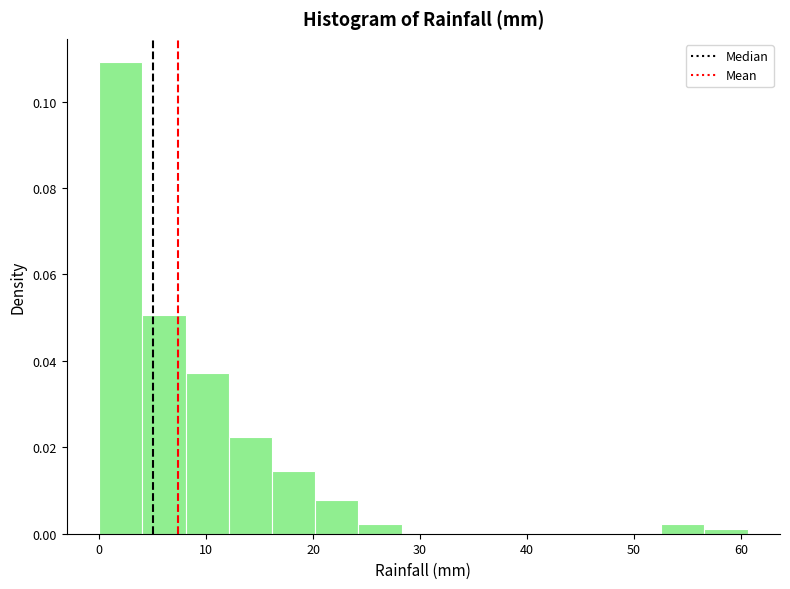

Which range on the x-axis has the tallest bar?

0 to 4